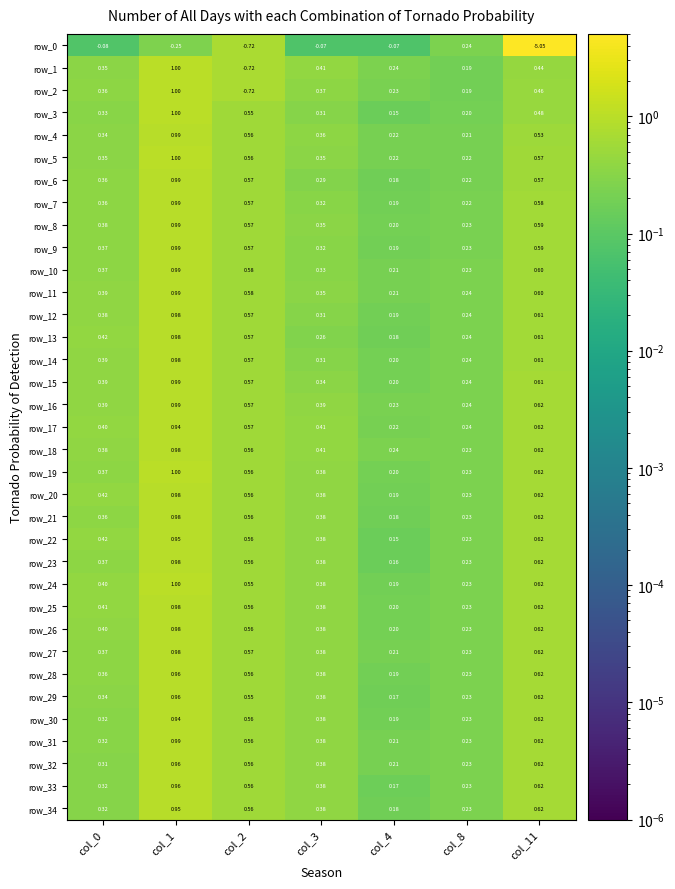

Which series has the largest total across all categories?

row_16